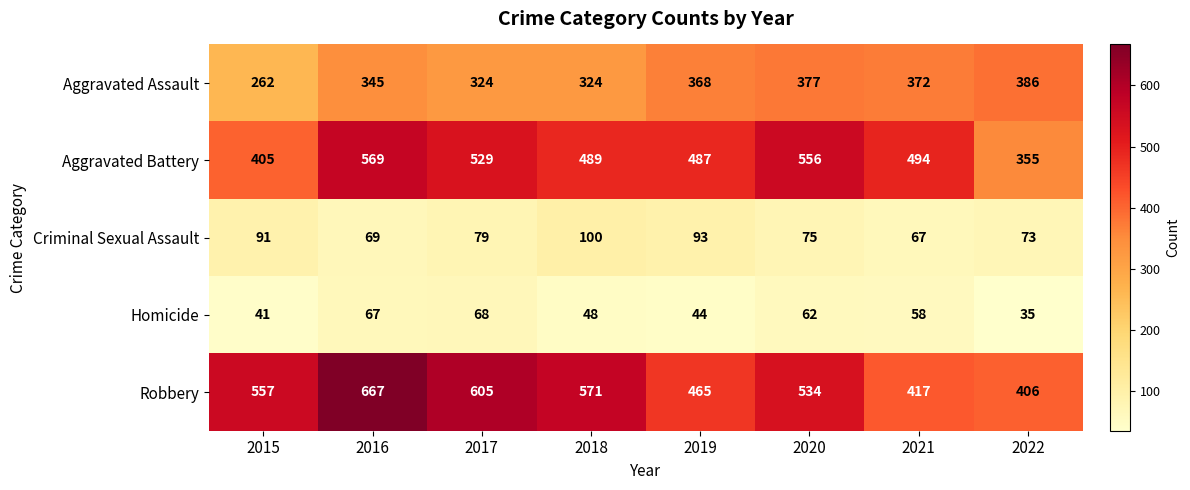

At 2021, list the series in order from smallest to largest.

Homicide, Criminal Sexual Assault, Aggravated Assault, Robbery, Aggravated Battery